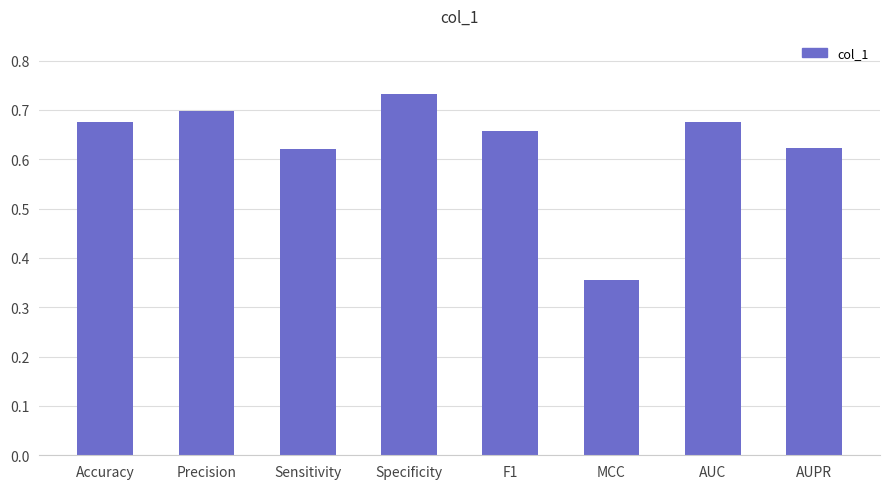

How many values are between 0 and 1?

8